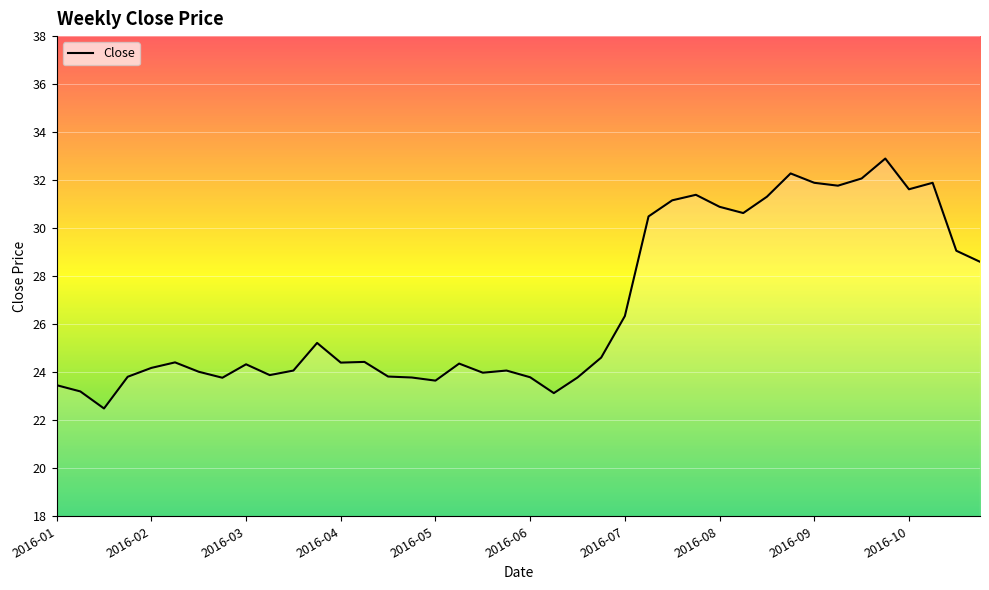

What is the smallest value displayed?

22.5